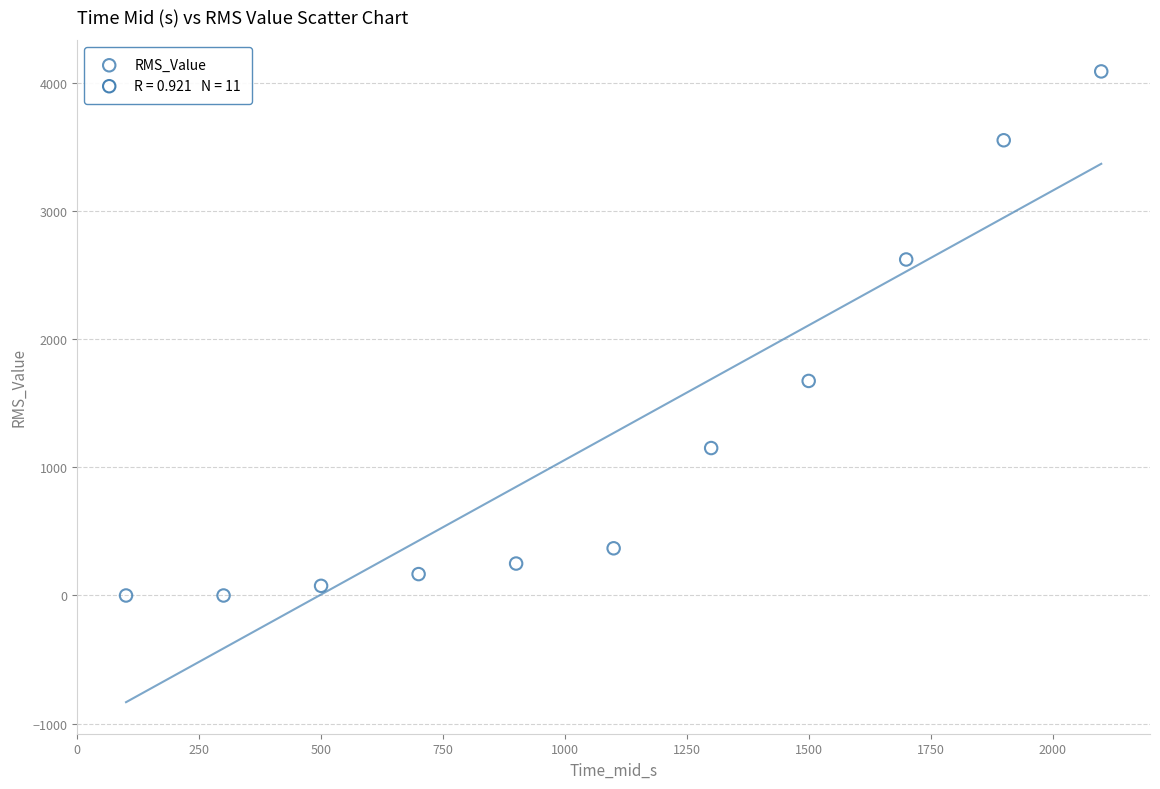

What is the range of X values (max minus min)?

2000.0